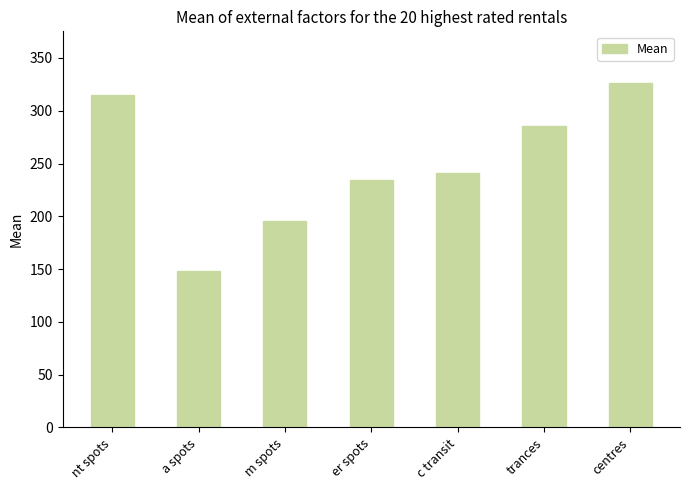

What is the greatest value displayed?

326.3